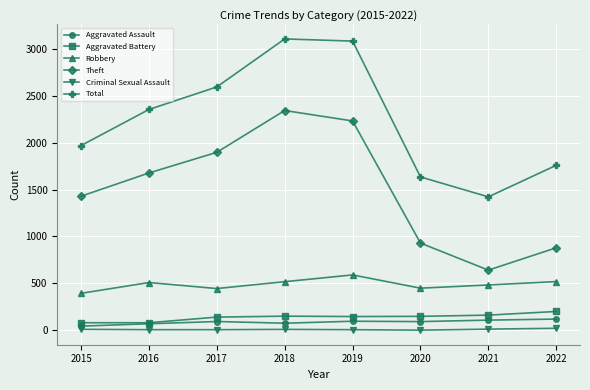

What is the difference between the maximum and minimum values in the Theft series?

1699